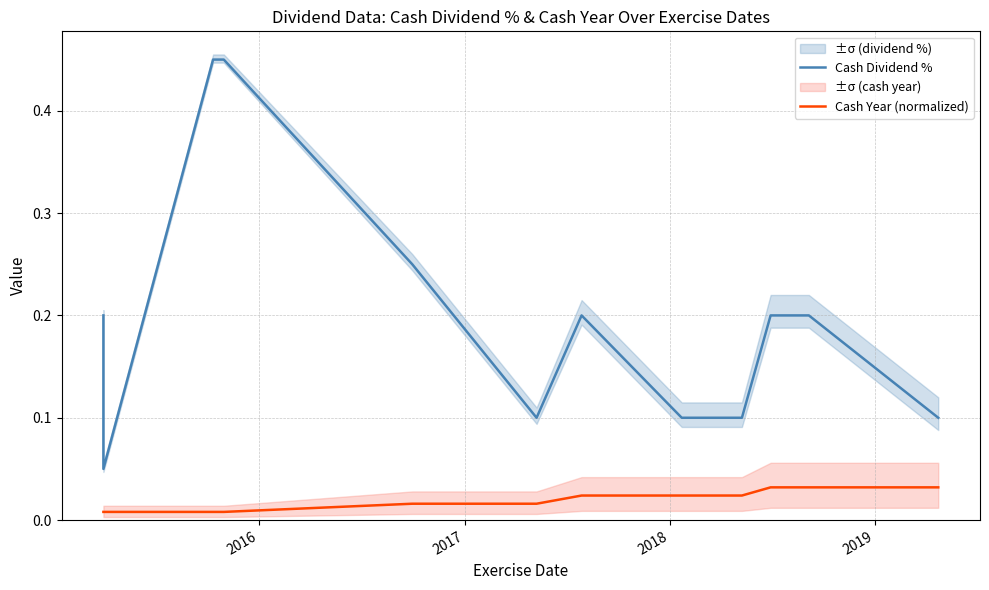

At which label does Cash Dividend % reach its minimum?

2016